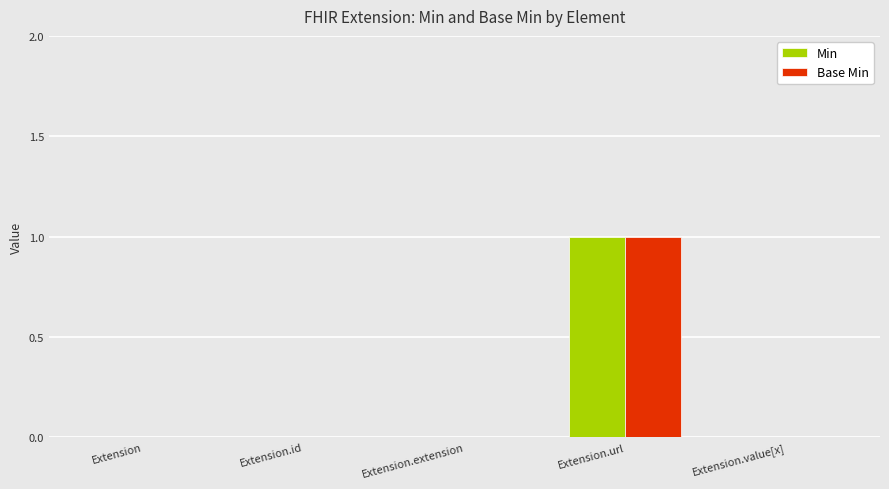

What is the maximum value shown in the chart?

1